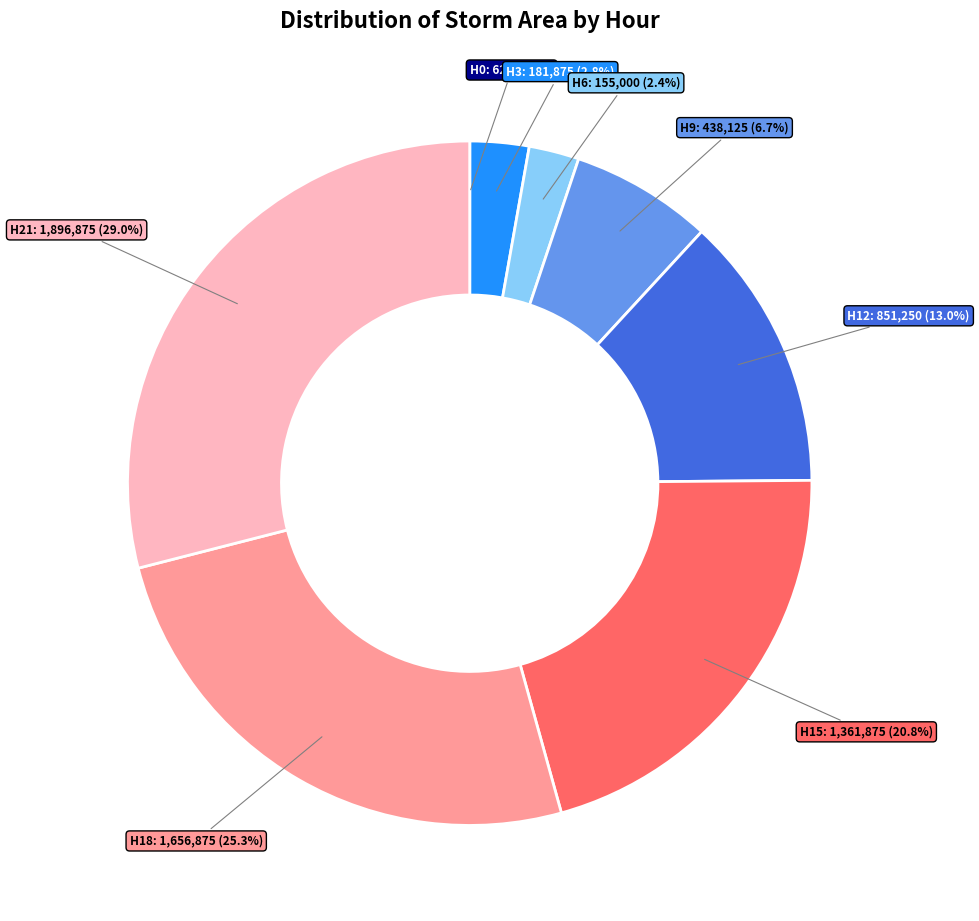

Is there any slice that represents more than half of the pie?

No